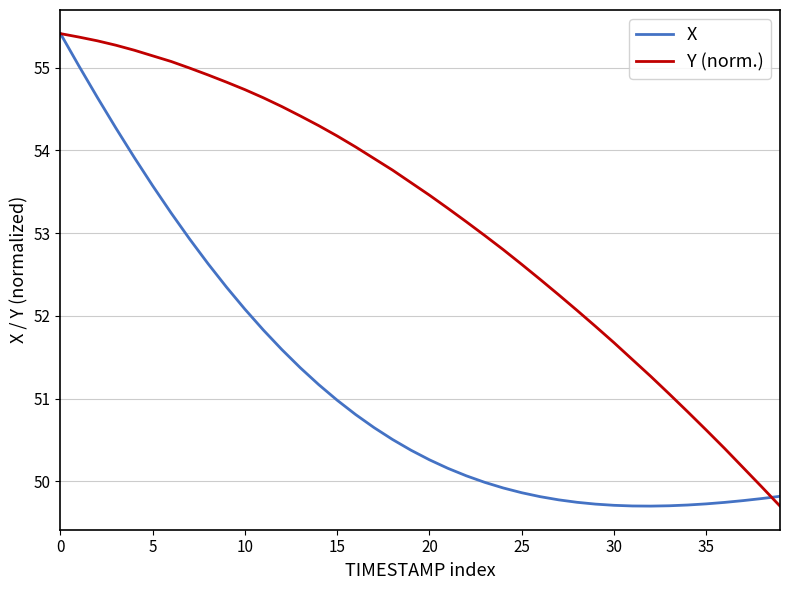

True or false: Y (norm.) and X intersect in this chart.

True